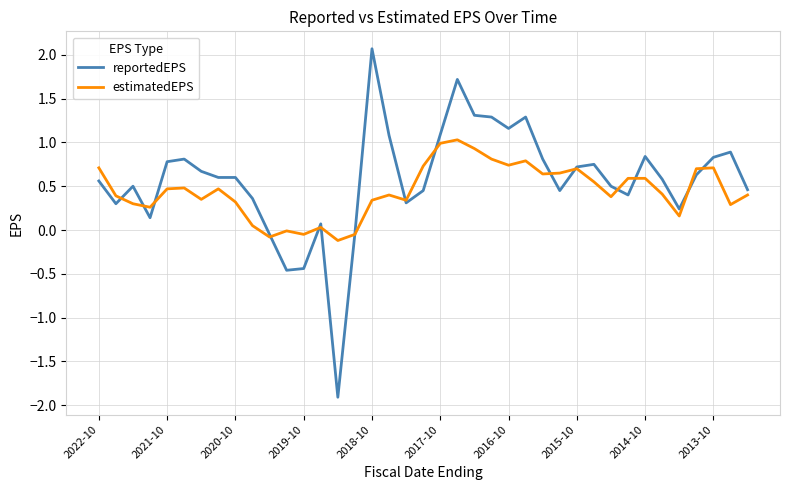

What is the highest value of the reportedEPS series?

2.1